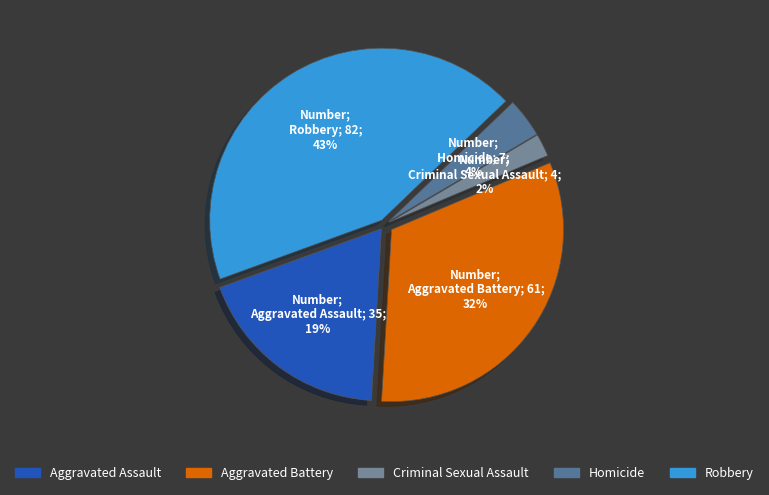

Between Robbery and Criminal Sexual Assault, which is larger?

Robbery